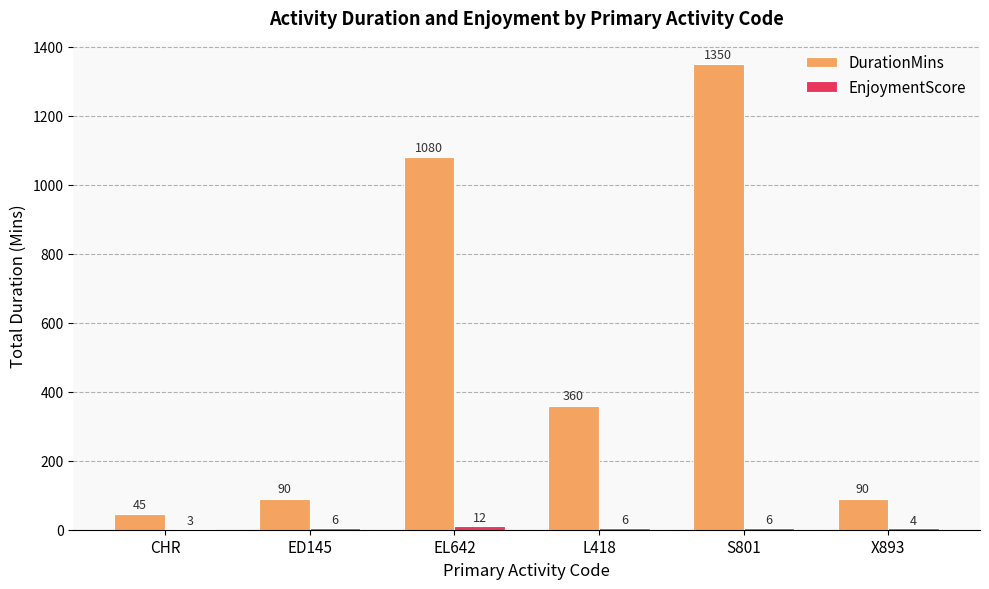

What is the sum of the DurationMins values at EL642 and X893?

1170